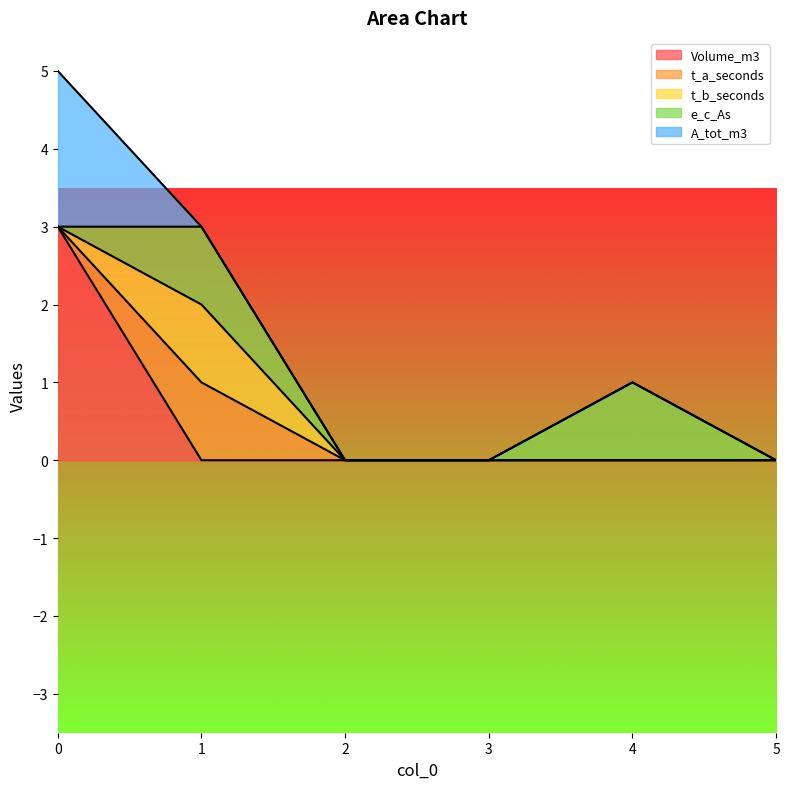

At which label does Volume_m3 reach its minimum?

1